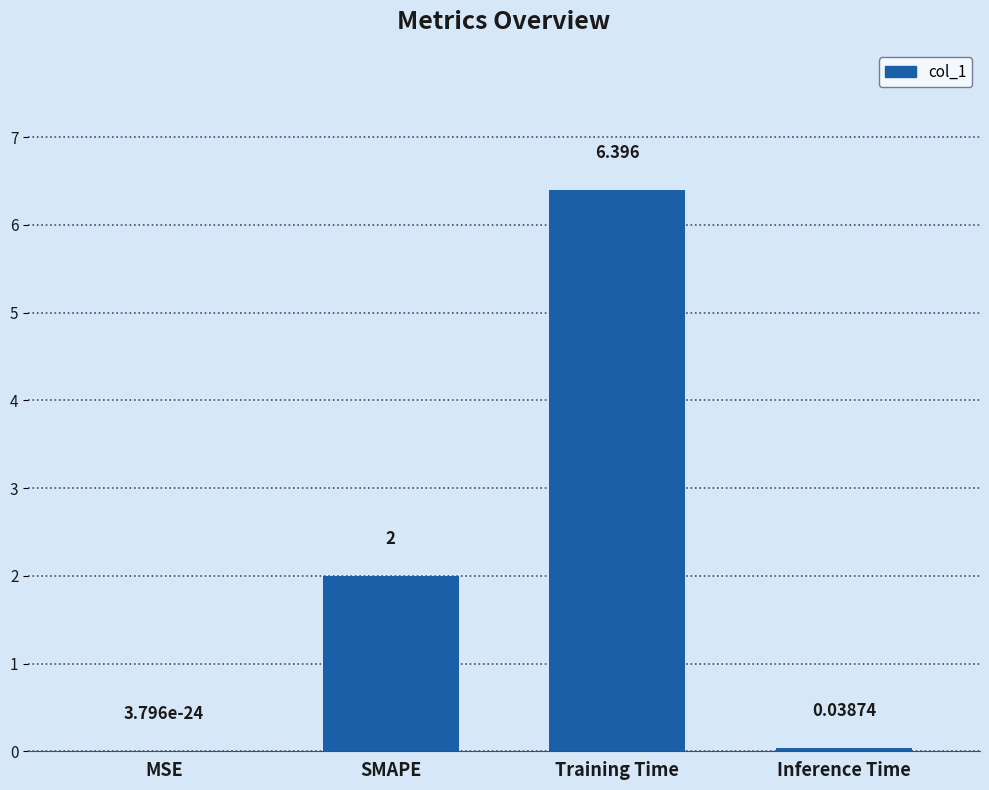

Which label corresponds to the largest value in the chart?

Training Time